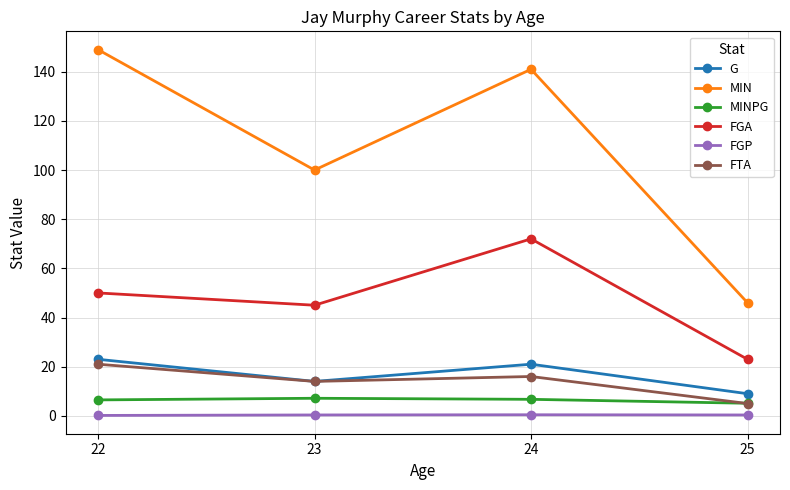

What is the maximum value for MINPG?

7.1